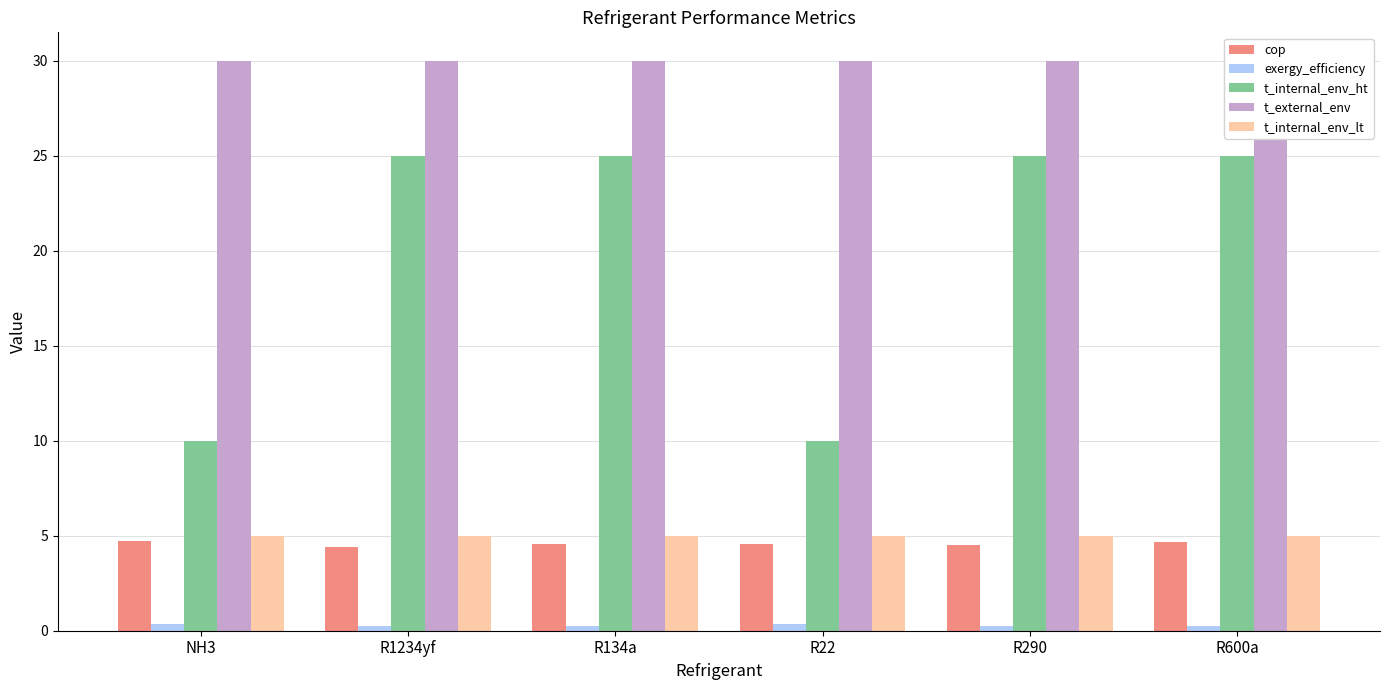

Are the bars horizontal?

No